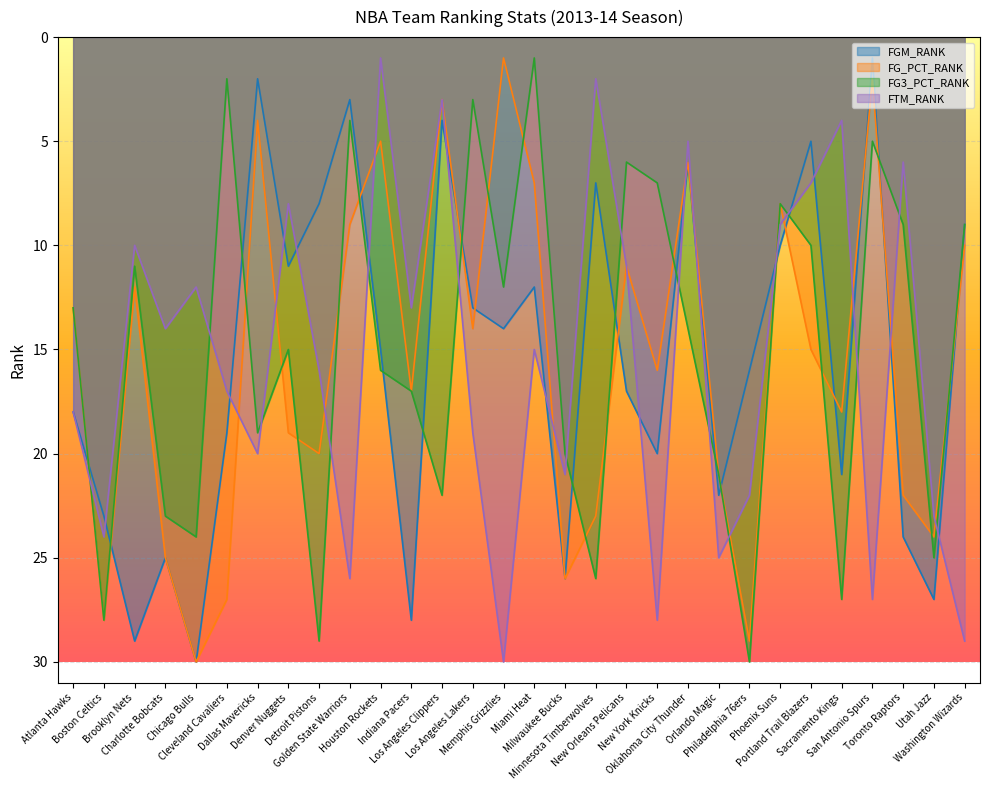

Which series has the largest range (max minus min)?

FGM_RANK